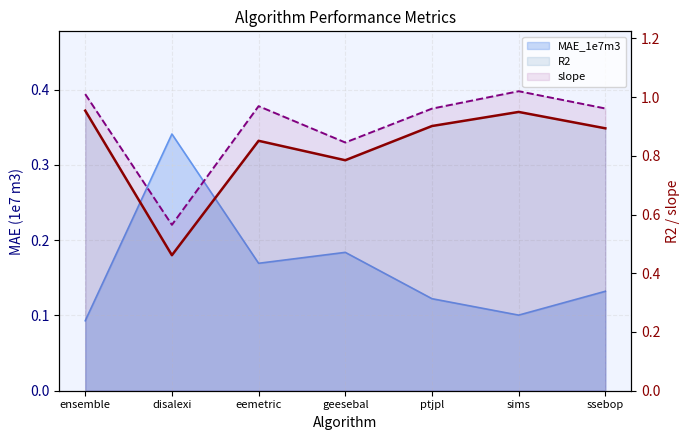

True or false: R2 has a value of 0.8 at geesebal.

True